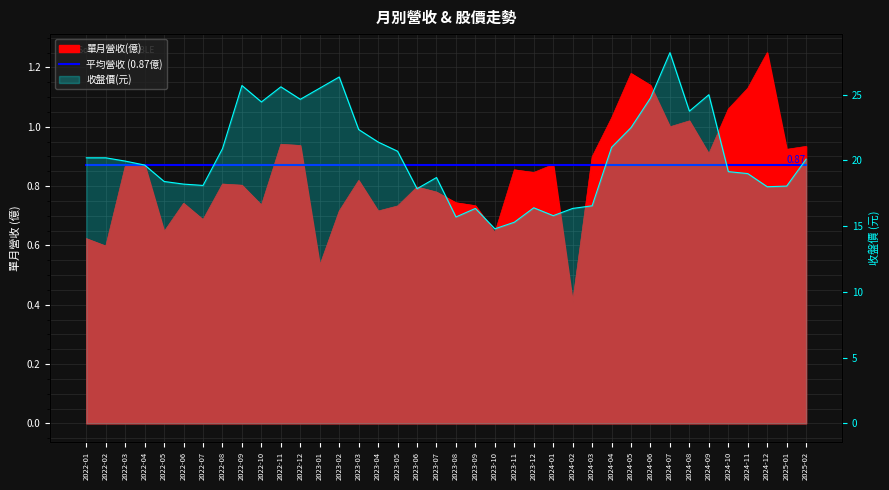

Which category has the lowest value in the 收盤價(元) series?

2023-10